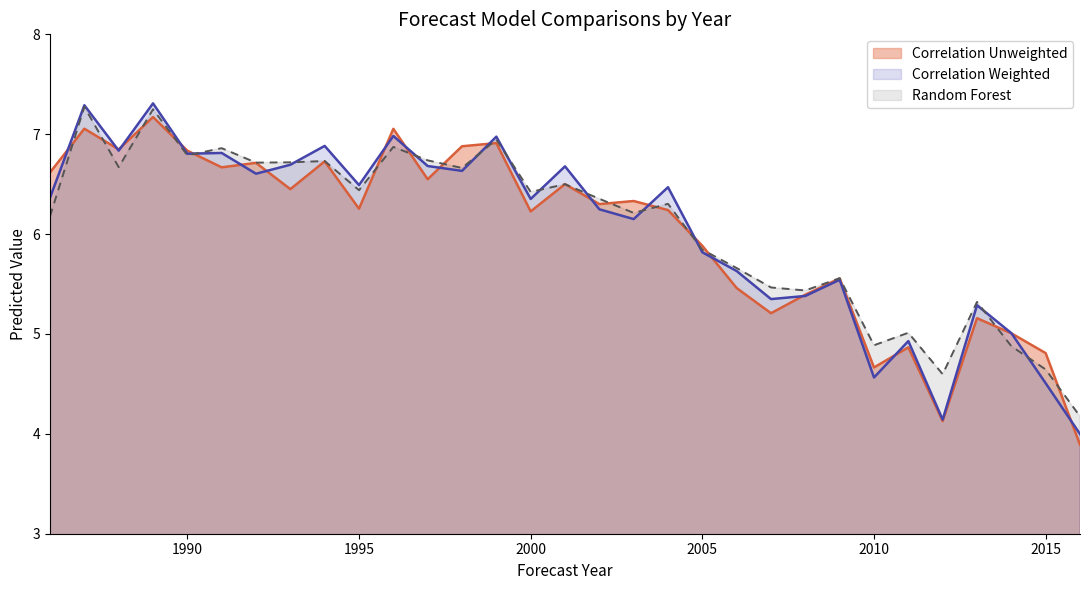

How many data points in Correlation Unweighted are less than 6?

12